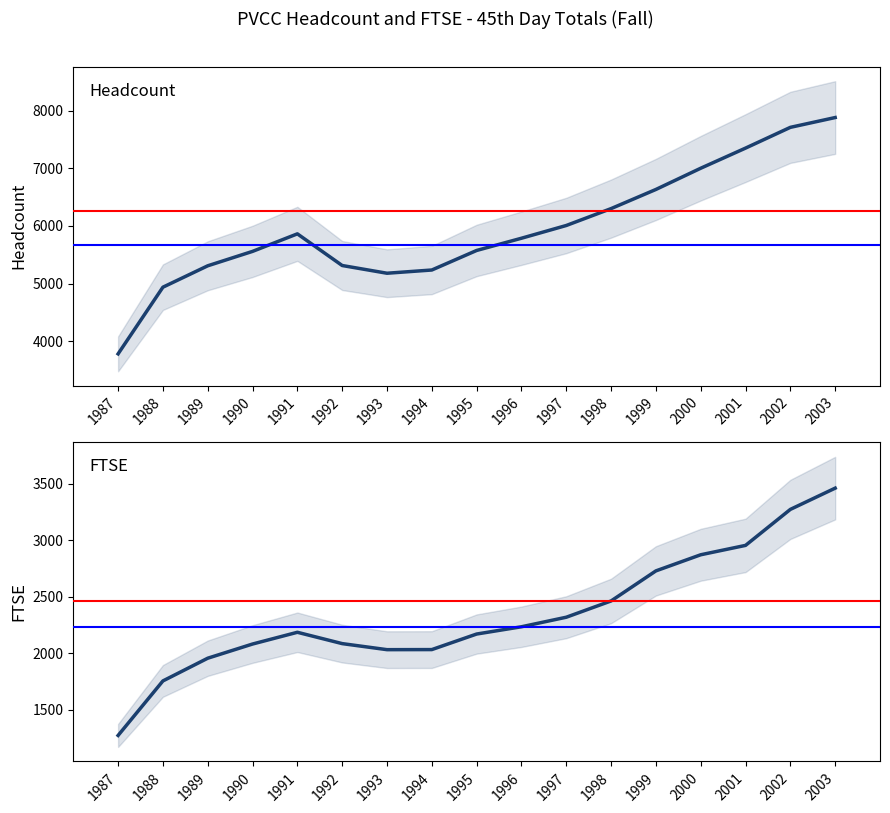

What is the maximum value for Headcount?

7879.0